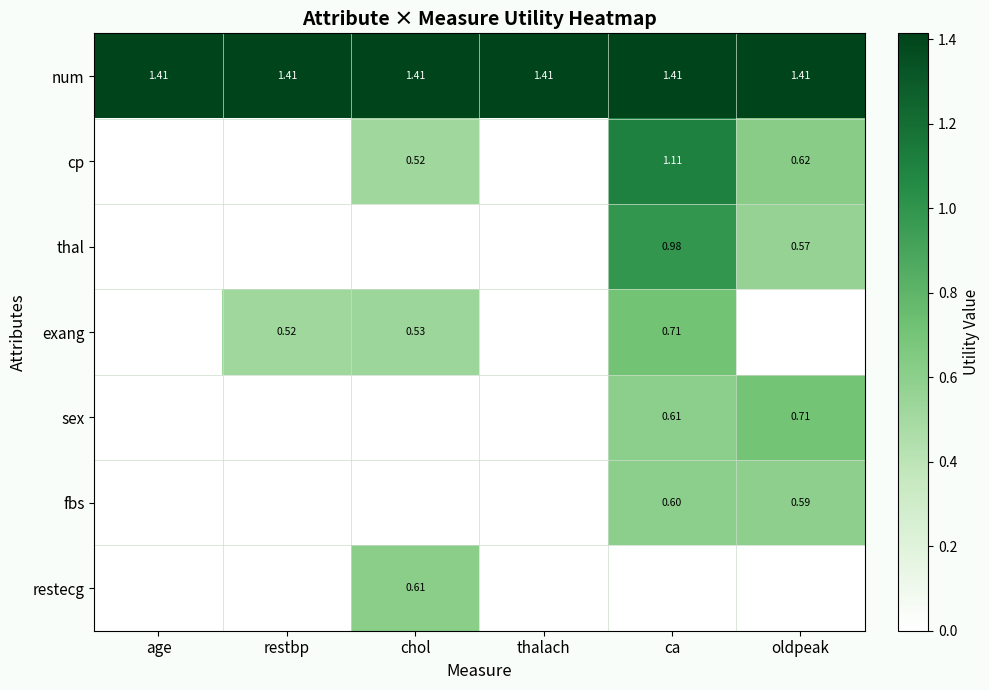

Rank the categories by sex value from lowest to highest.

age, restbp, chol, thalach, ca, oldpeak